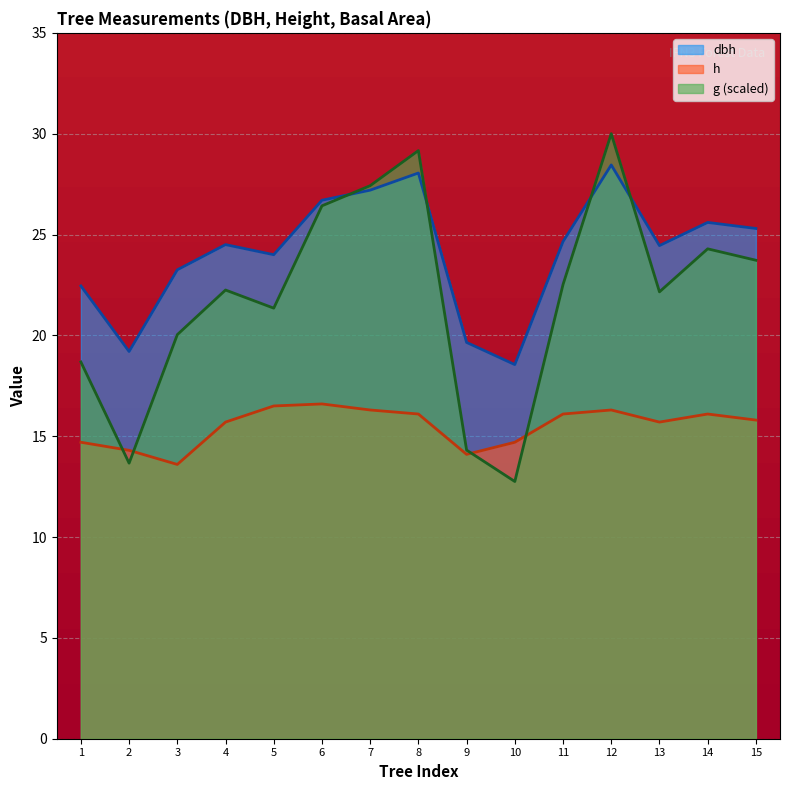

Which series ends up on top after the final intersection of g (scaled) and dbh?

dbh